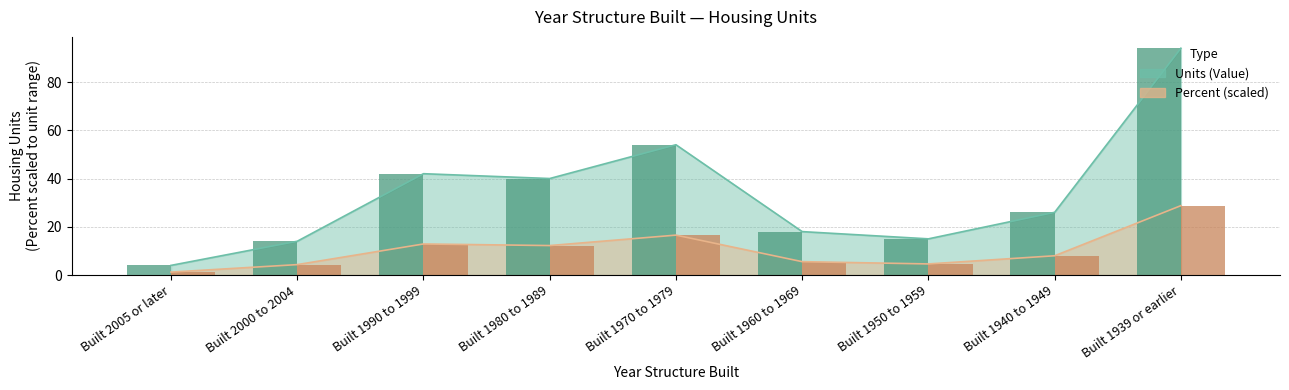

Which series has the largest range (max minus min)?

Units bar